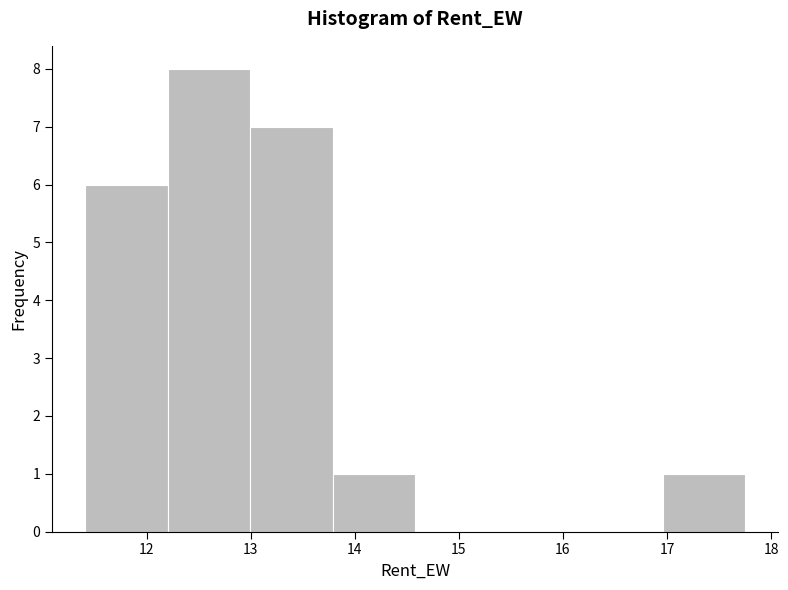

How tall is the bar that spans 11.4 to 12.2 on the x-axis? Neither the bar edges nor the heights are printed on the chart, so give them approximately, as read against the axes.

6